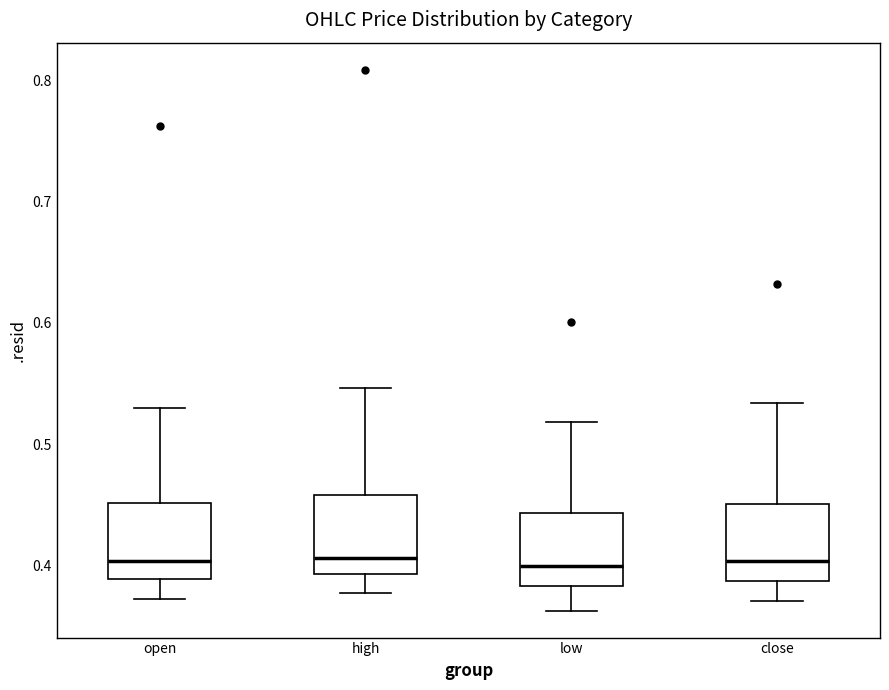

Where does the lower whisker of the box for open end on the y-axis? The values are not printed on the chart, so give them approximately, as read against the axis.

0.37